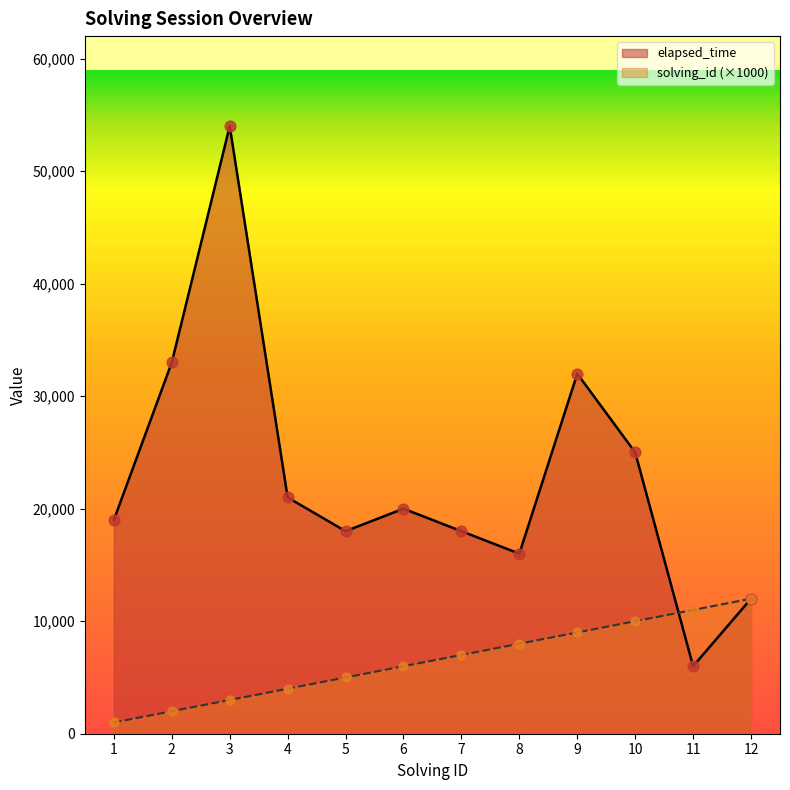

Which series contains the highest Y value?

elapsed_time